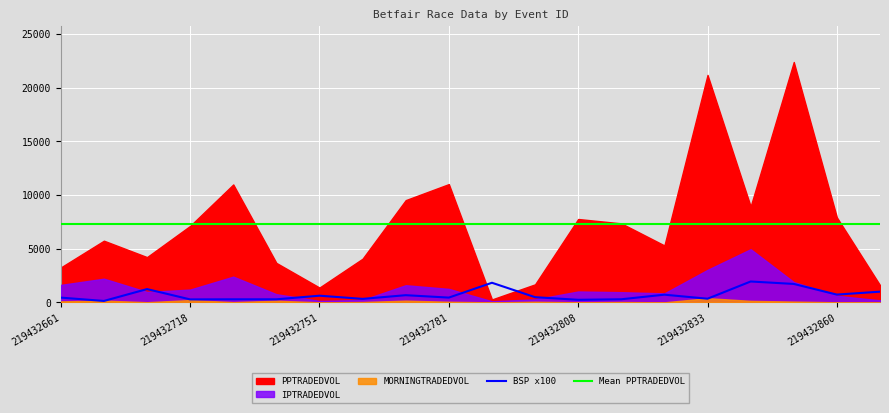

True or false: BSP x100 has a value of 93.8 at 219432661.

False